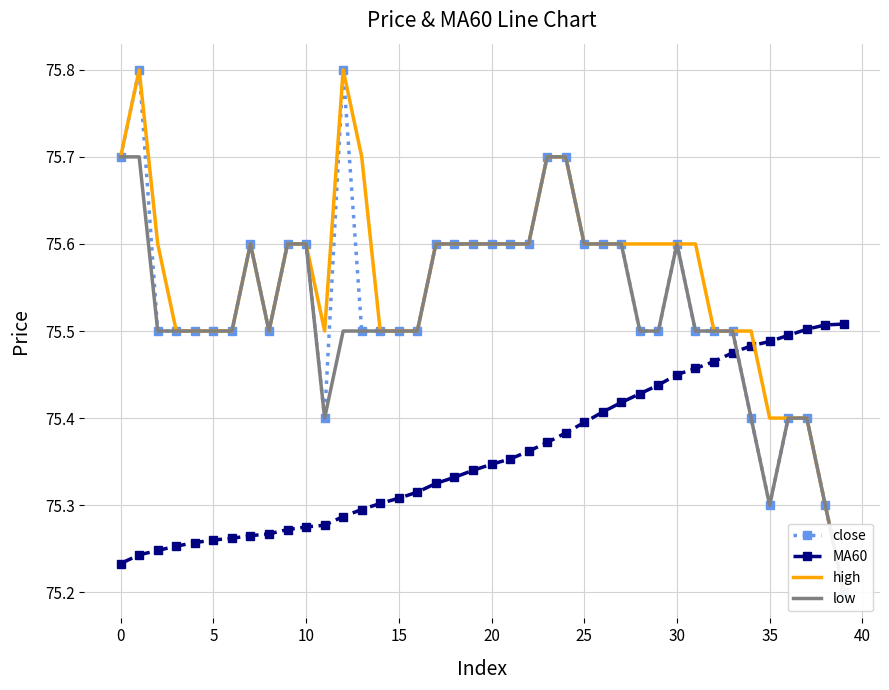

How many MA60 values are between 75 and 76?

40